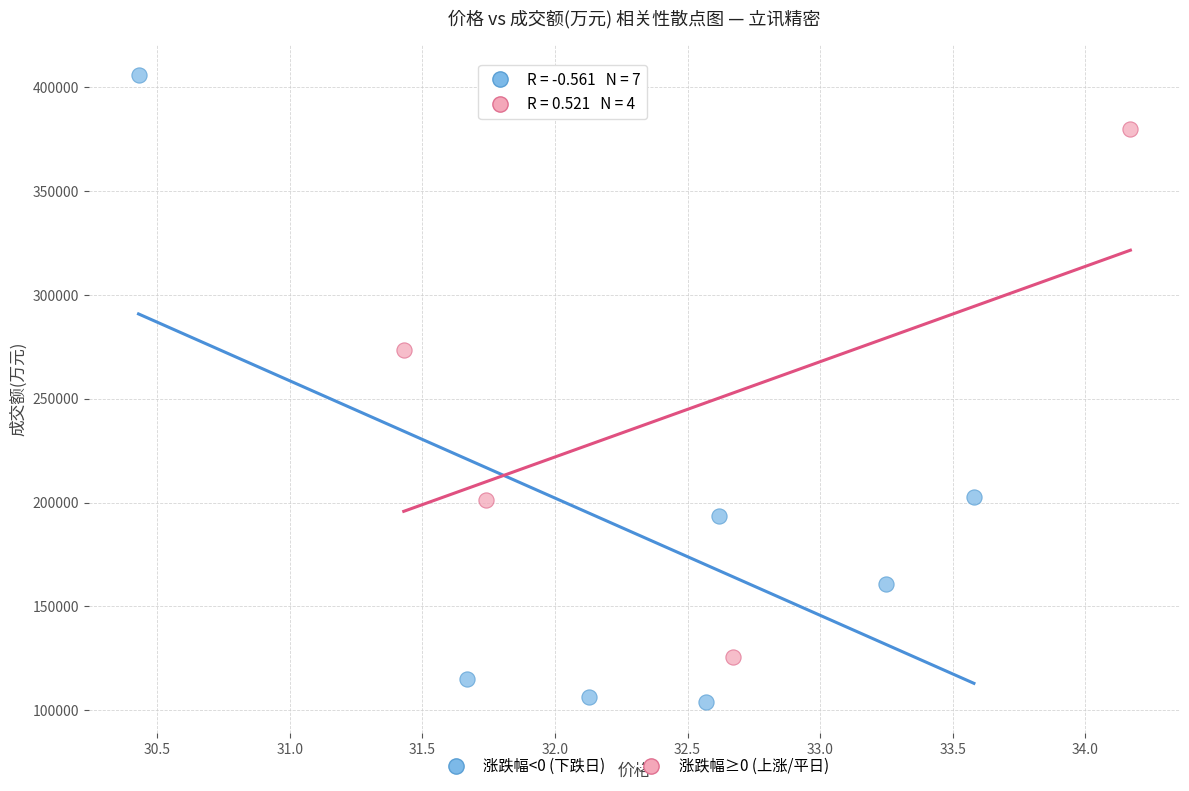

Which series reaches the minimum Y coordinate?

涨跌幅<0 (下跌日)